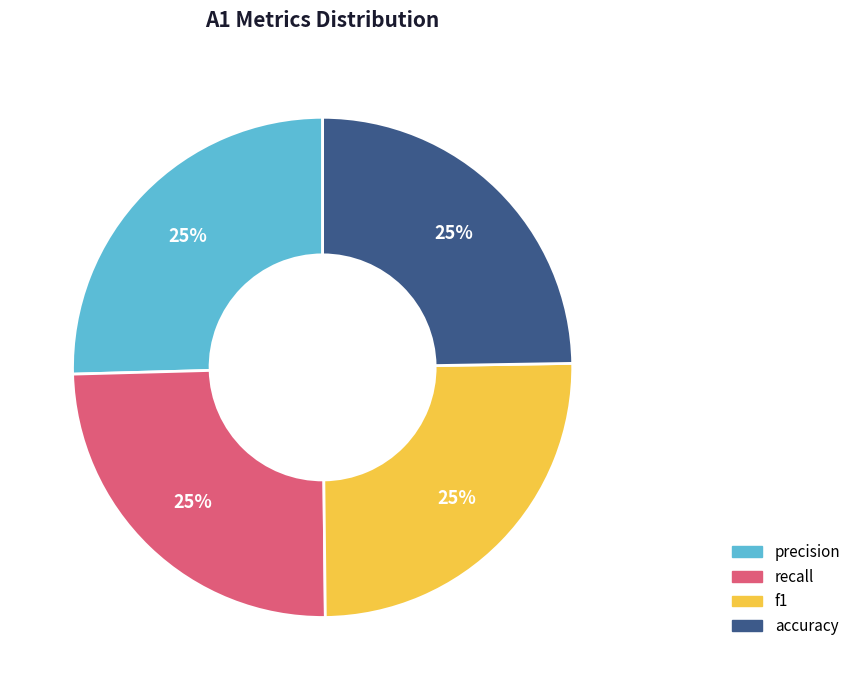

Approximately how many times larger is the value at f1 compared to precision?

1.0